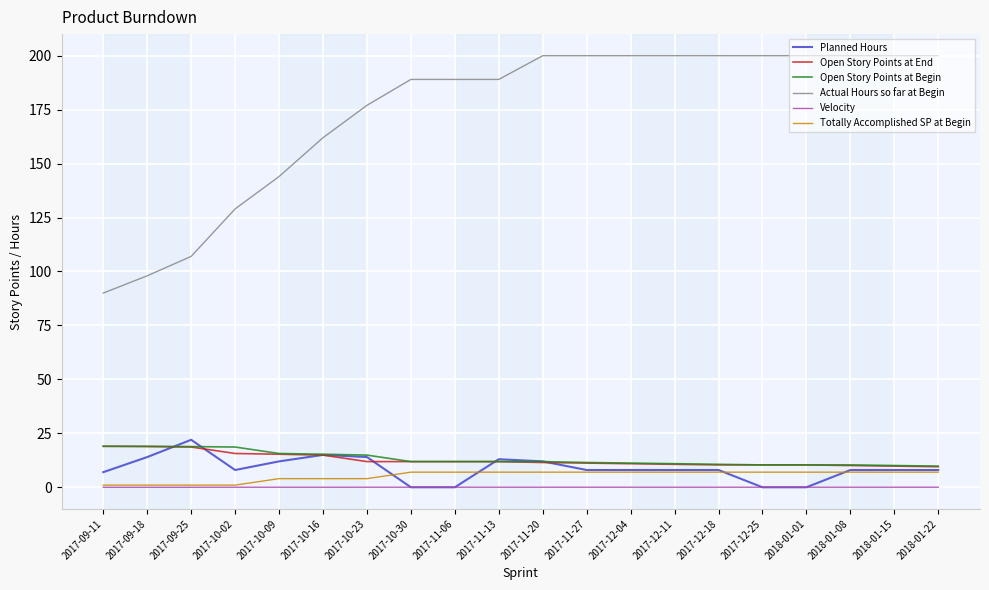

Which series has the widest spread of values?

Actual Hours so far at Begin